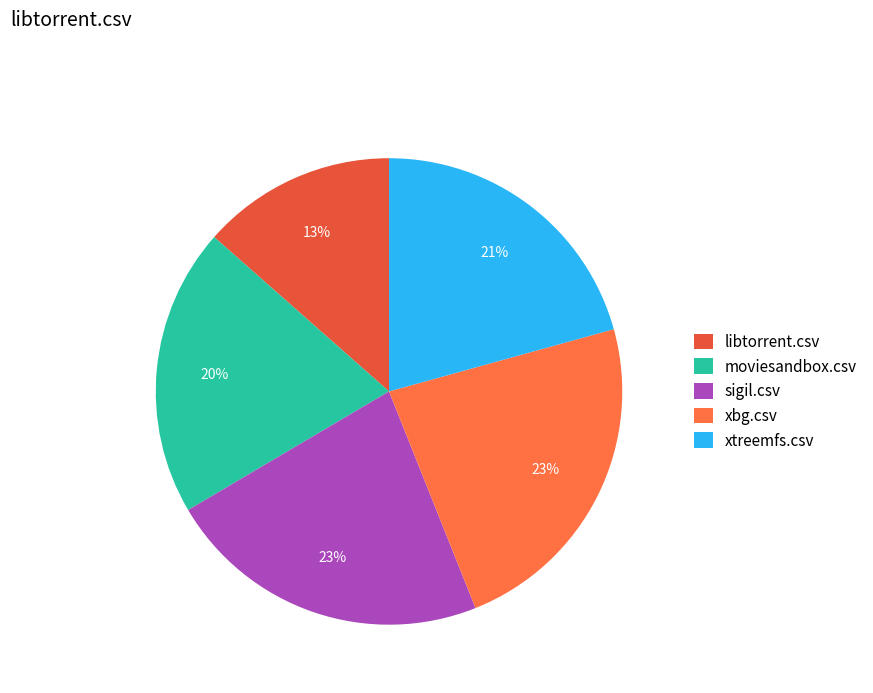

Which category has the smallest portion of the pie?

libtorrent.csv